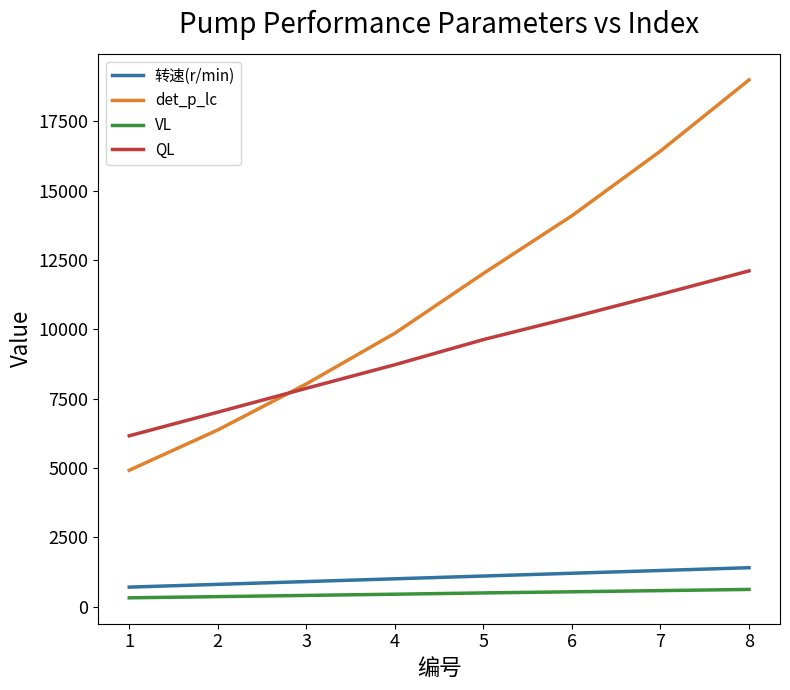

True or false: QL has more than 1 points higher than both neighbors.

False